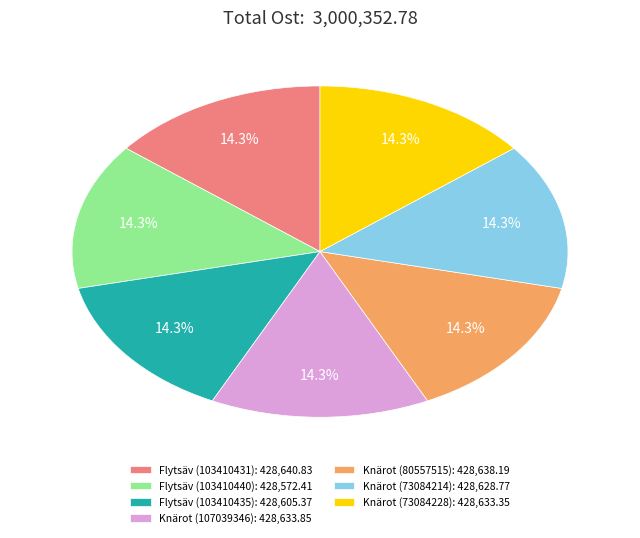

To the nearest percent, what percentage of the pie is Knärot (80557515)?

14%